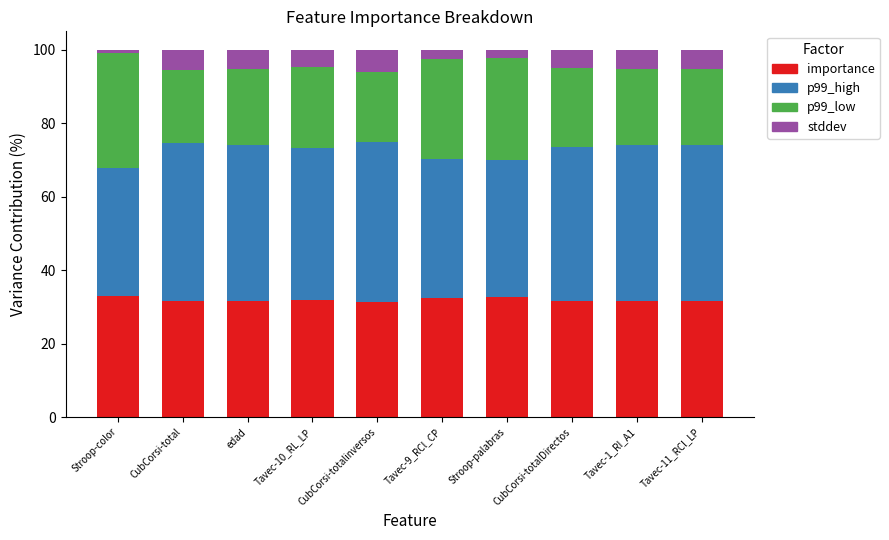

True or false: importance has a value of 31.6 at edad.

True